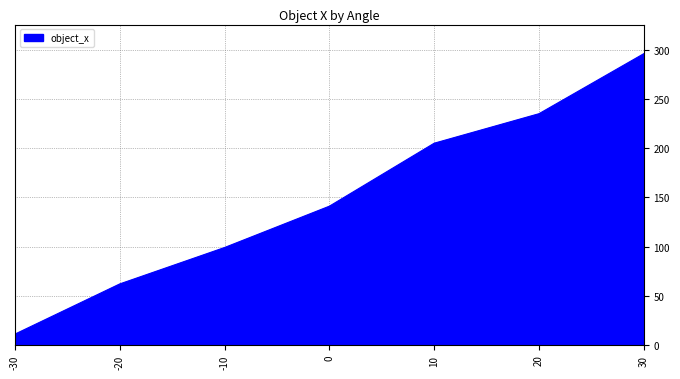

How many lines are shown in the chart?

1